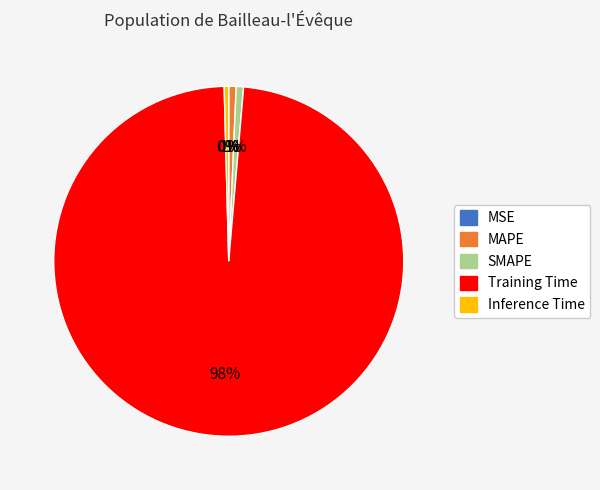

True or false: Training Time accounts for 98% of the total.

True